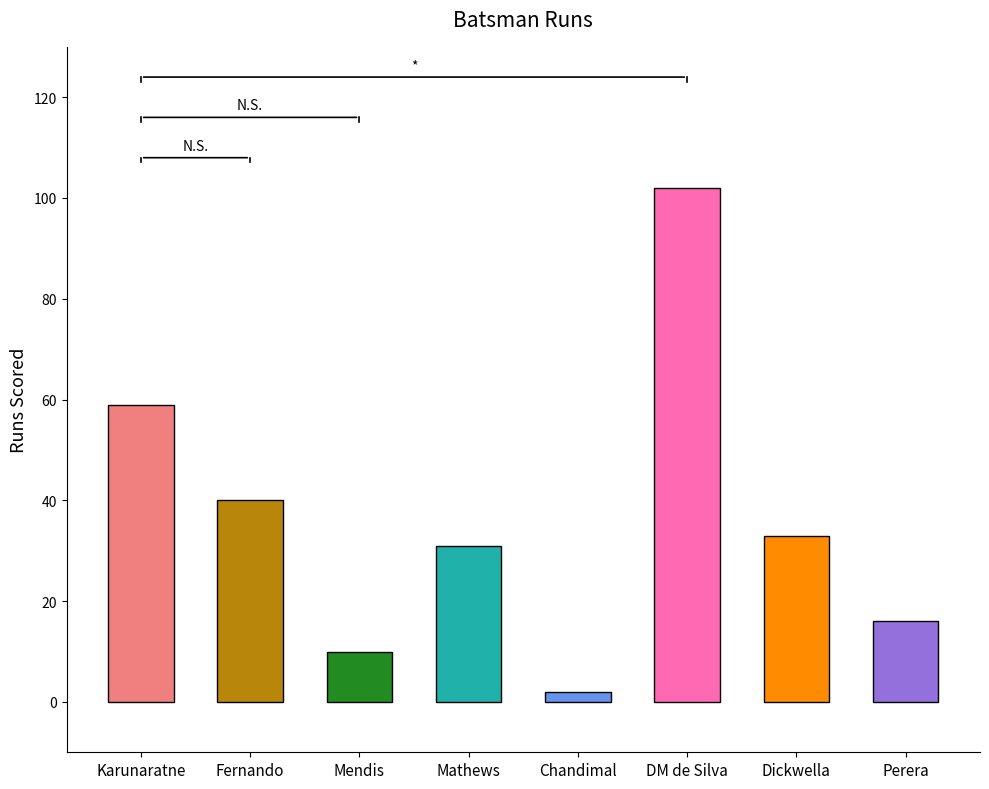

Rank the categories by value from highest to lowest.

DM de Silva, Karunaratne, Fernando, Dickwella, Mathews, Perera, Mendis, Chandimal